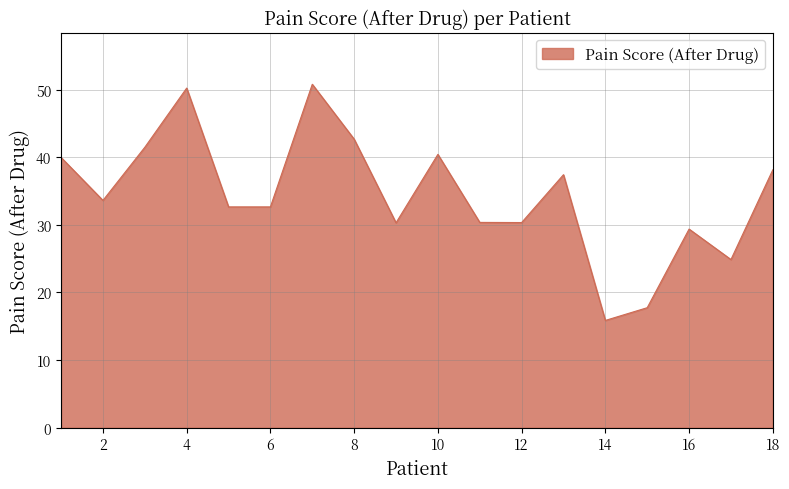

What is the smallest value displayed?

15.9